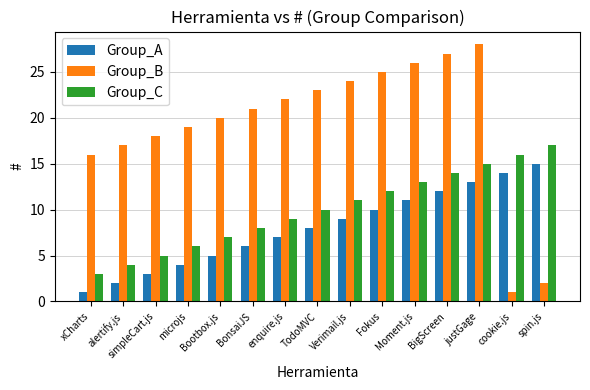

Is it true that Group_C equals 8 at microjs?

False